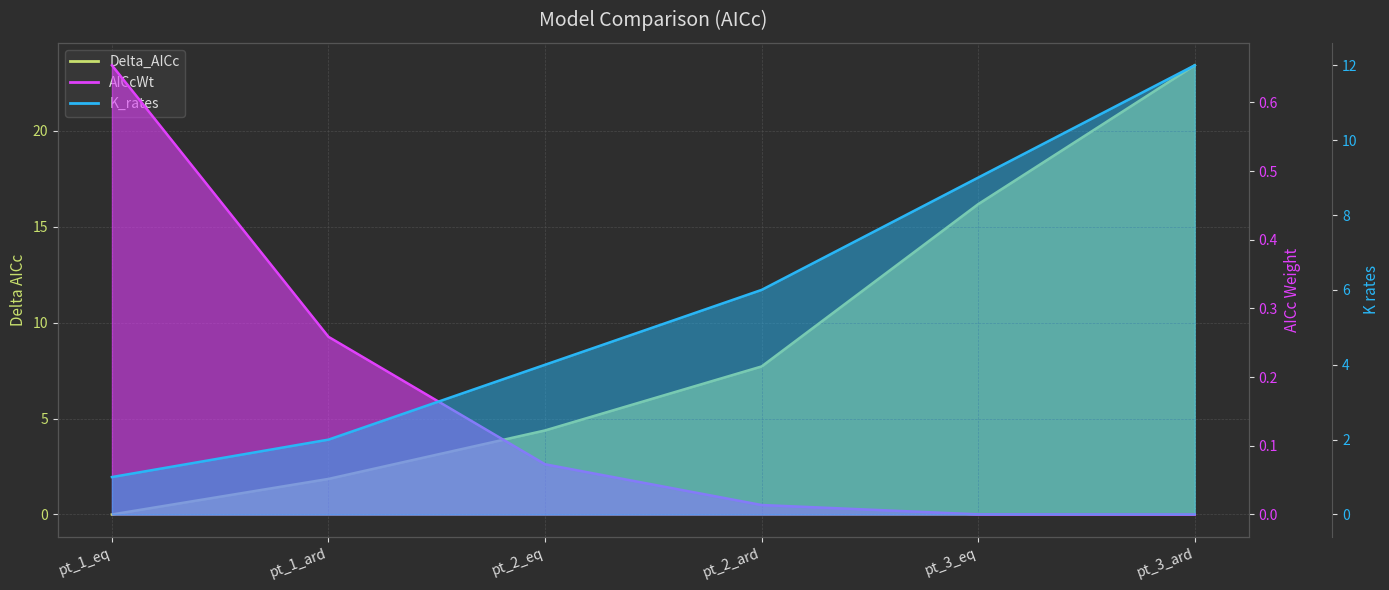

What is the difference between the maximum and minimum values in the AICcWt series?

0.7